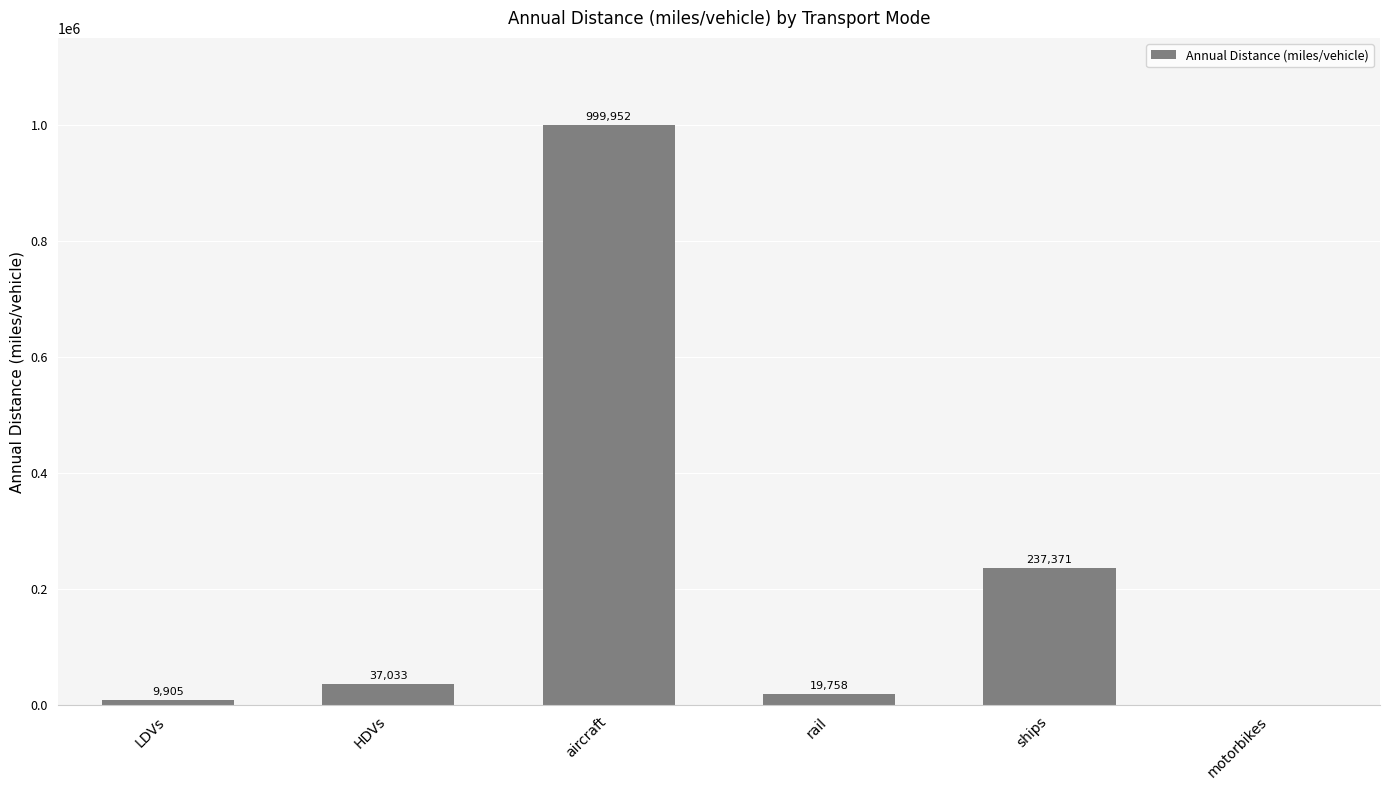

Between ships and motorbikes, which is larger?

ships